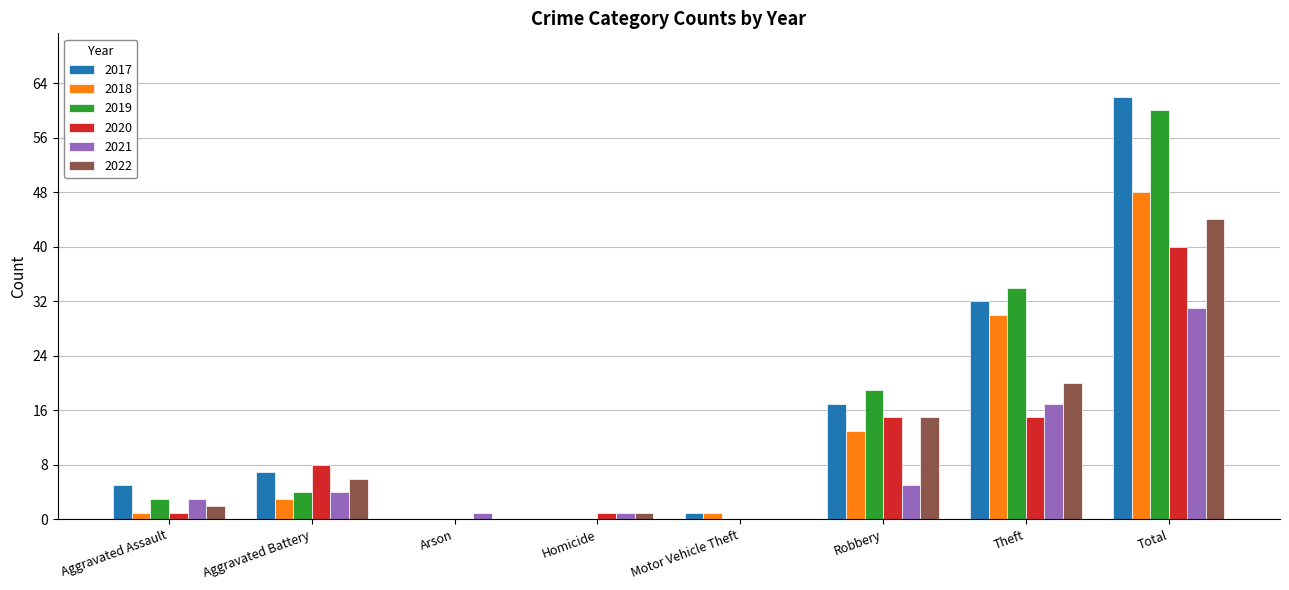

Does the chart contain stacked bars?

No